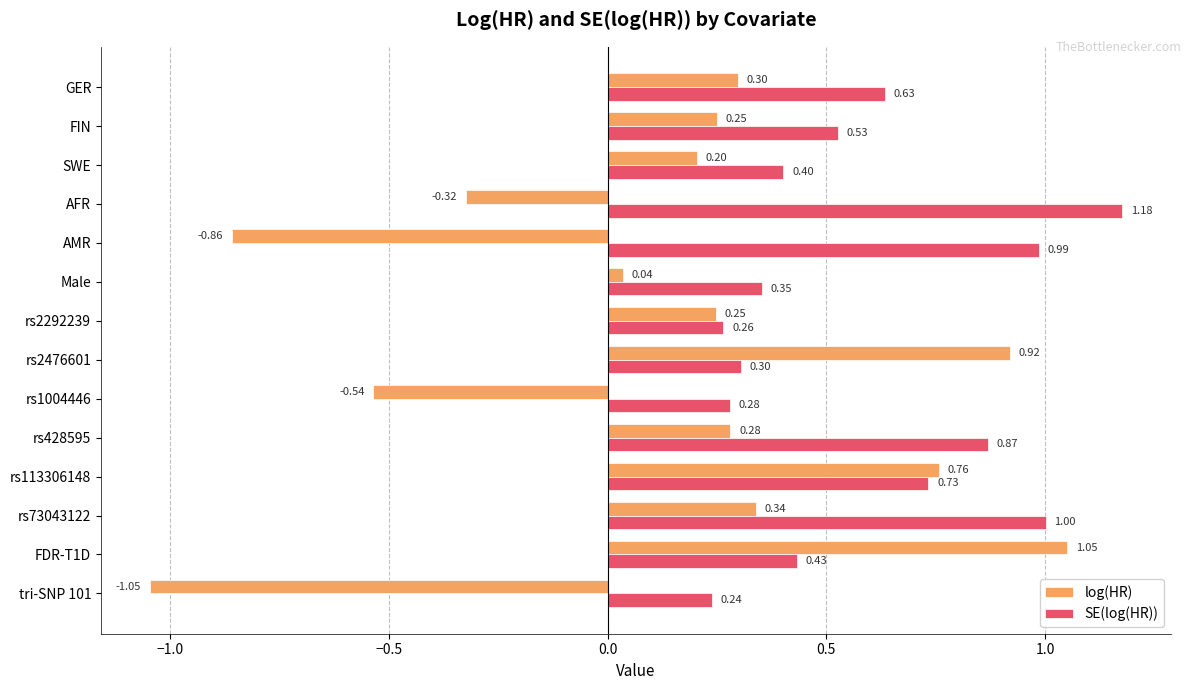

Which category has the highest value in the SE(log(HR)) series?

AFR